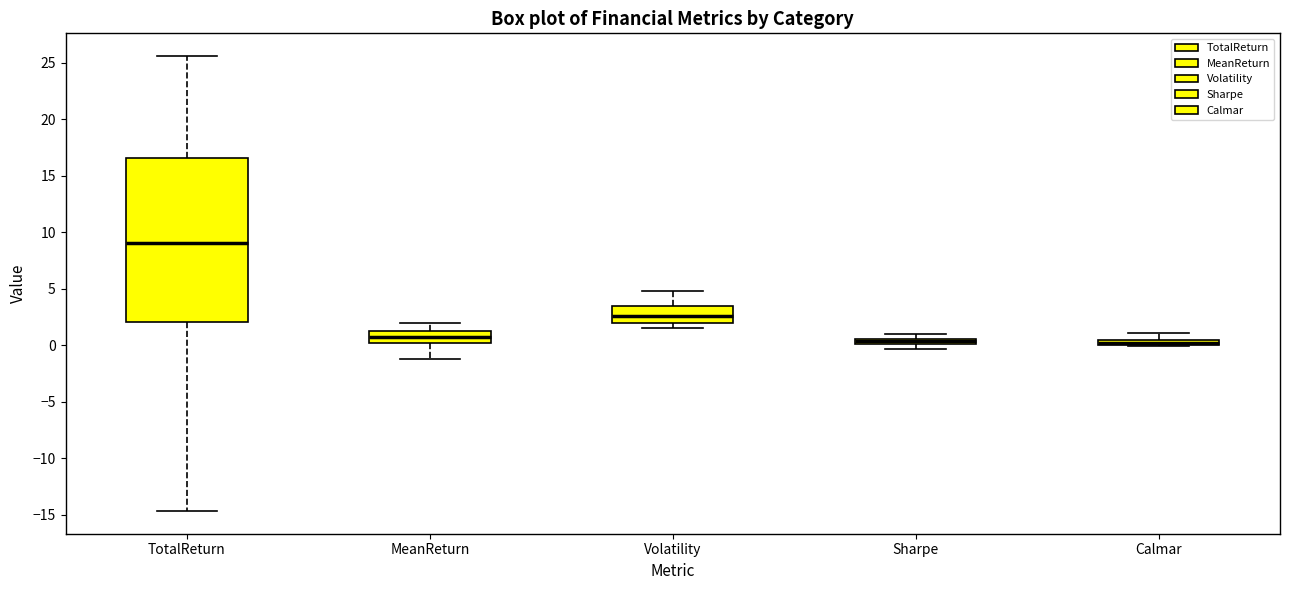

Where is the upper edge of the box for Volatility on the y-axis? The values are not printed on the chart, so give them approximately, as read against the axis.

3.5